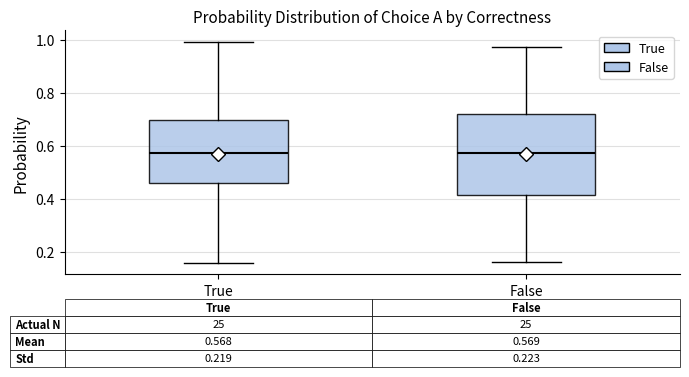

Comparing the boxes themselves (not the whiskers), which one is the tallest?

False